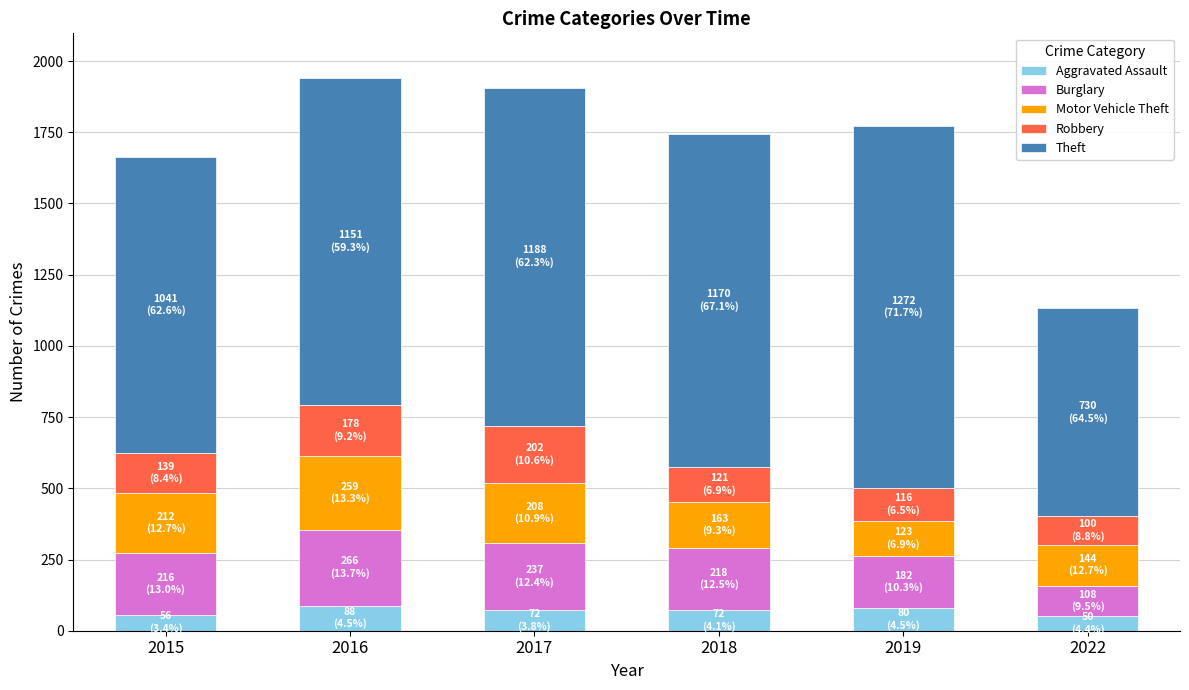

What is the average value of the Aggravated Assault series?

70